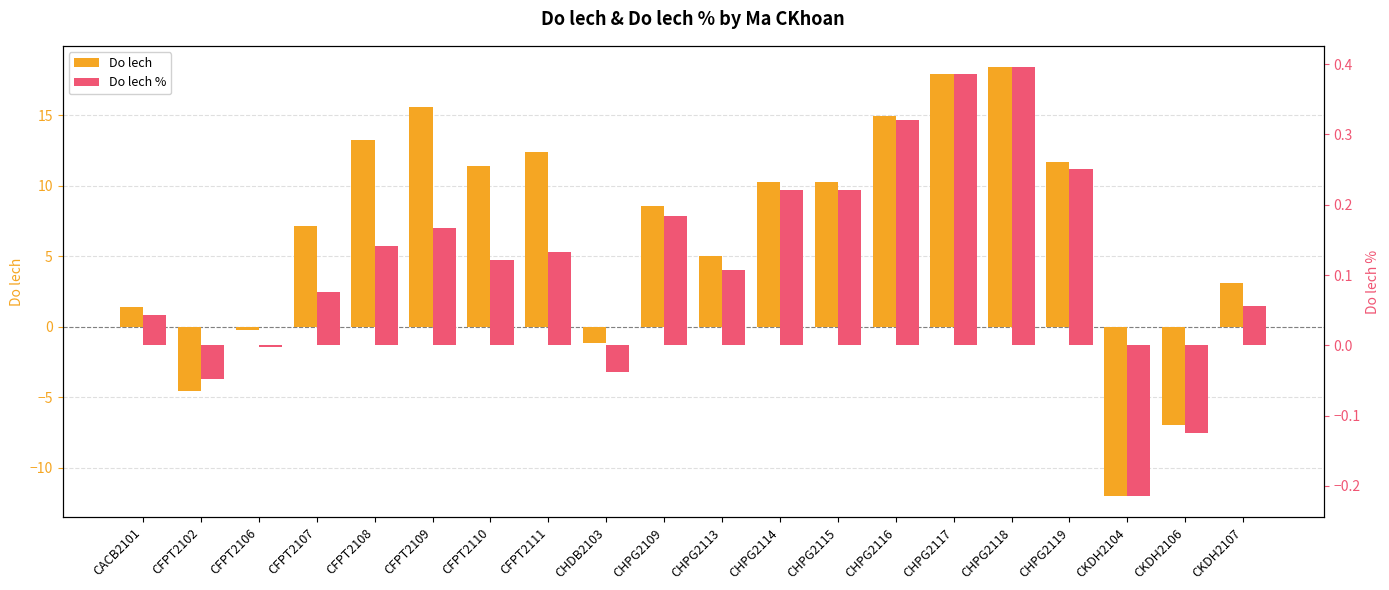

List the labels in order of Do lech % value, largest first.

CHPG2118, CHPG2117, CHPG2116, CHPG2119, CHPG2114, CHPG2115, CHPG2109, CFPT2109, CFPT2108, CFPT2111, CFPT2110, CHPG2113, CFPT2107, CKDH2107, CACB2101, CFPT2106, CHDB2103, CFPT2102, CKDH2106, CKDH2104